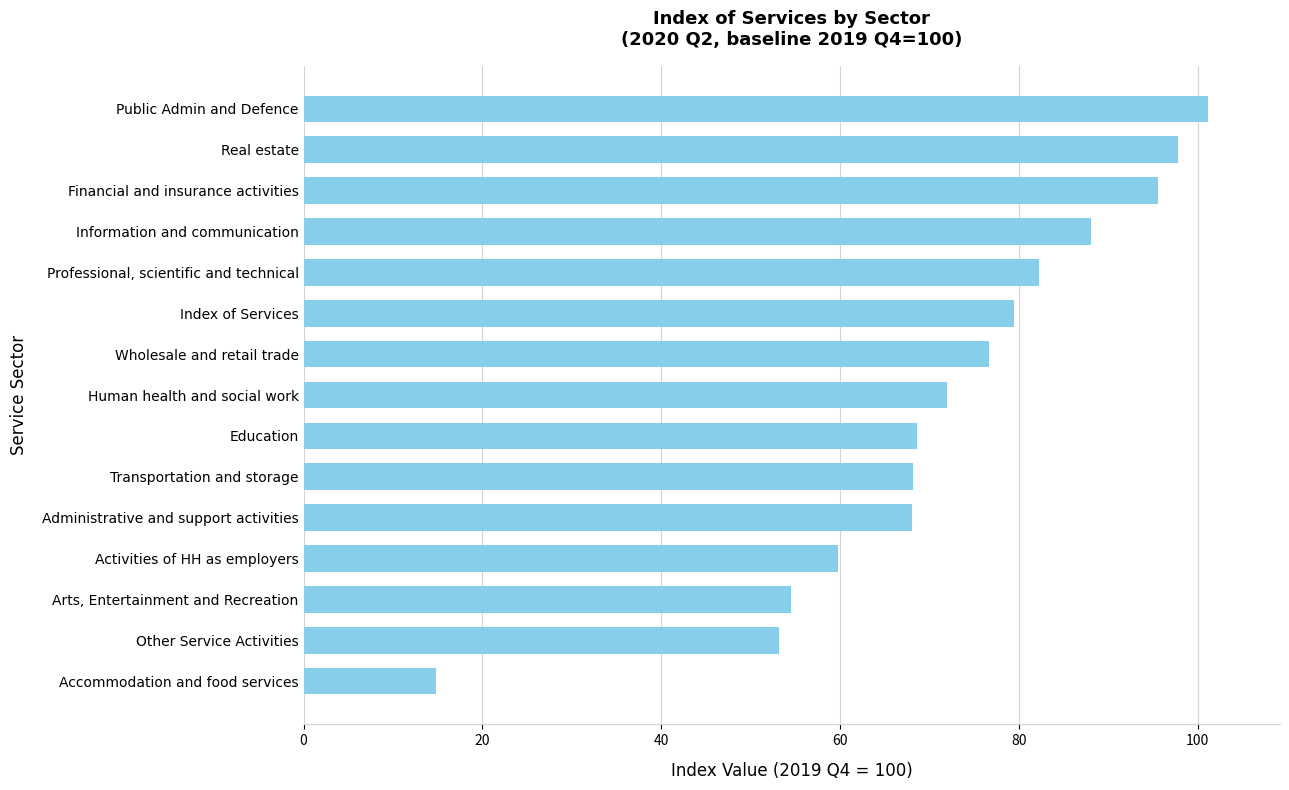

What is the average value?

72.0